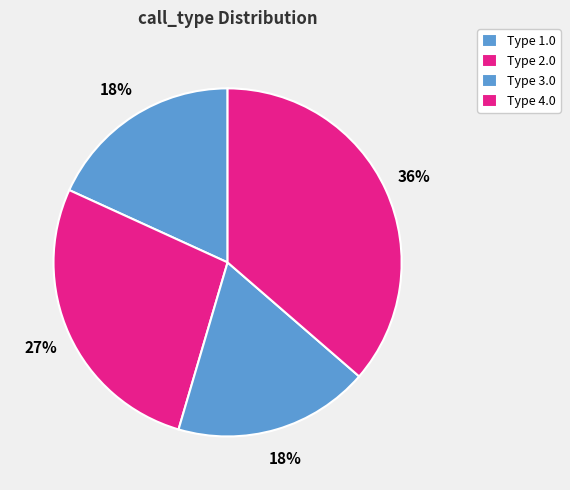

Count the number of slices in the pie.

4